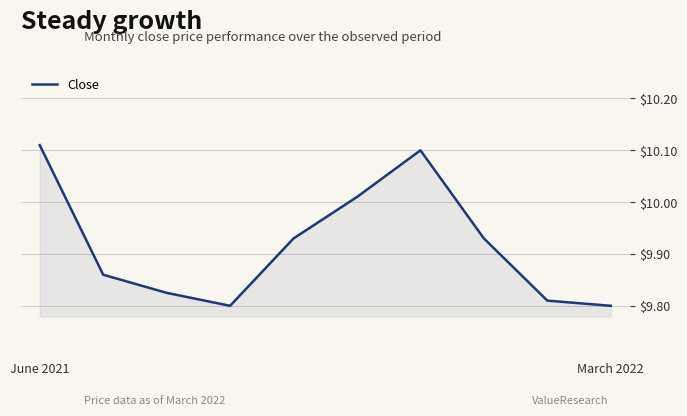

What is the difference between the maximum and minimum values?

0.3